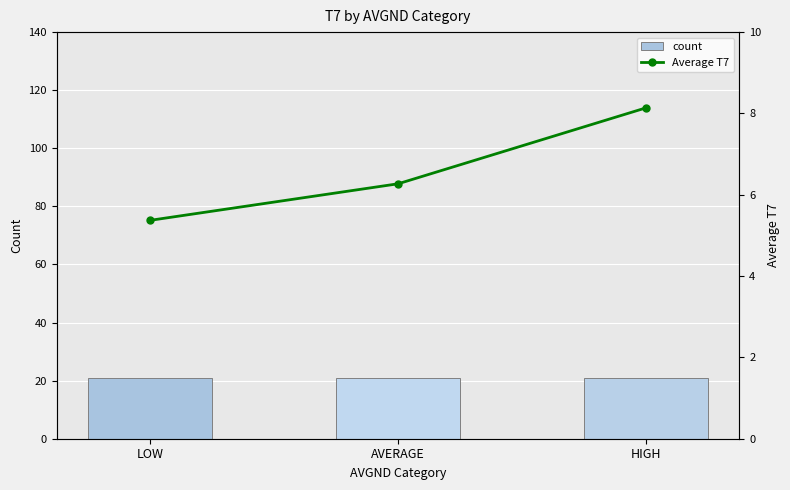

Is the value of count at AVERAGE greater than the value of Average T7 at HIGH?

Yes